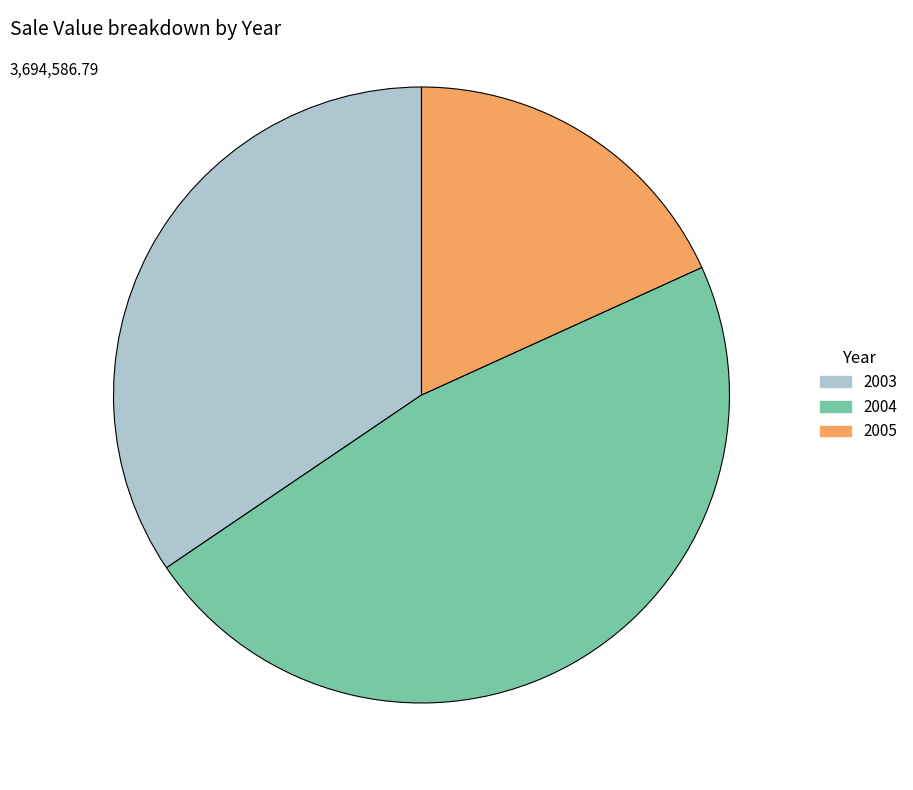

How many slices are in this pie chart?

3